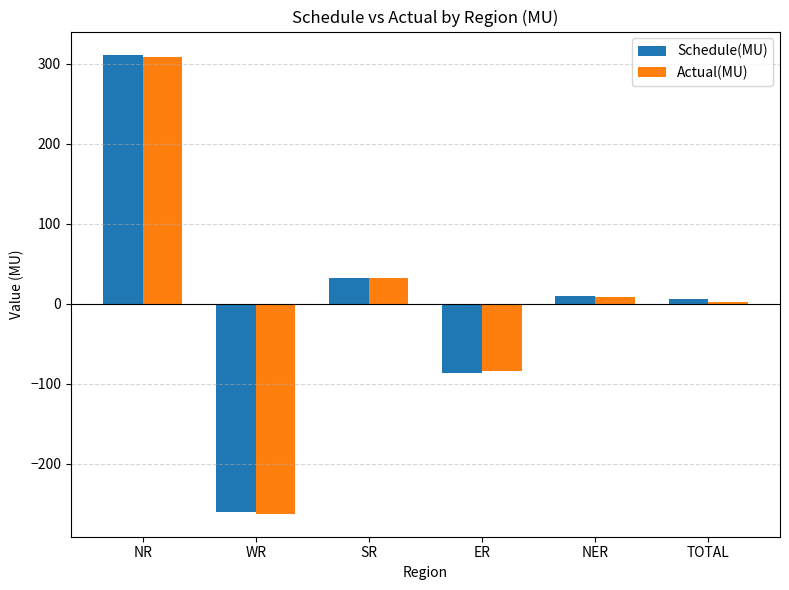

What are all the series names shown in the legend?

Schedule(MU), Actual(MU)